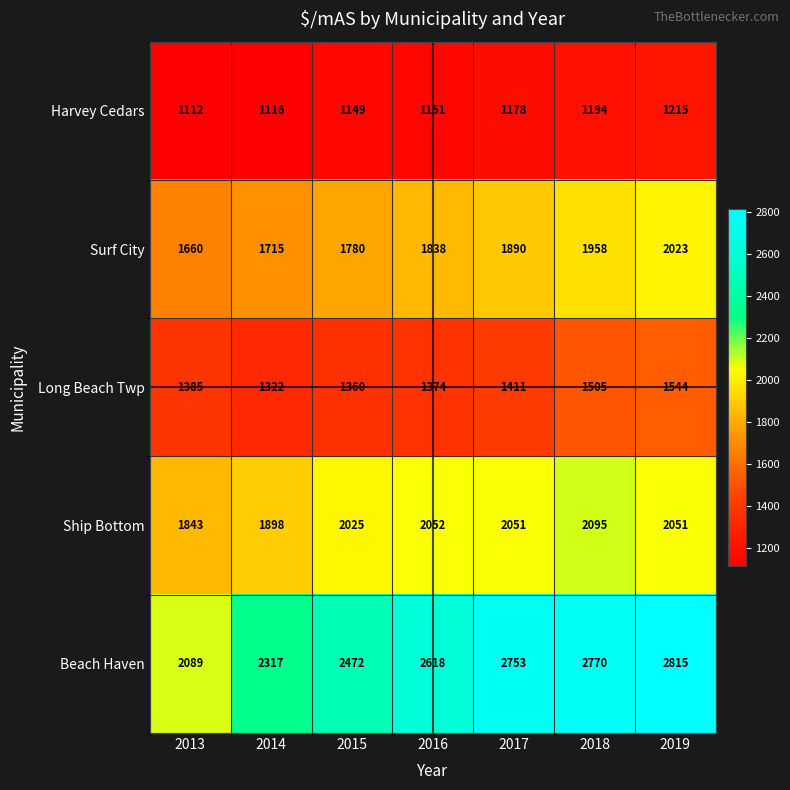

Which series has the widest spread of values?

Beach Haven